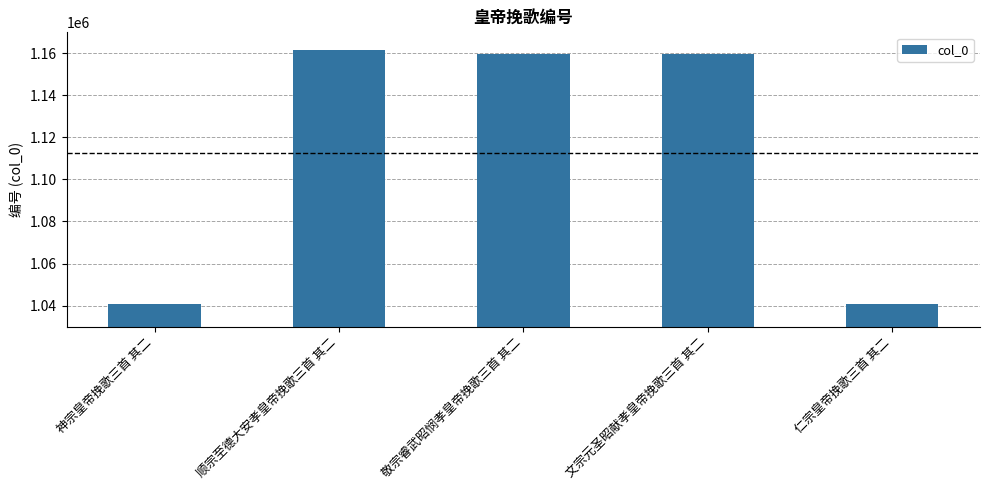

Approximately how many times larger is the value at 仁宗皇帝挽歌三首 其二 compared to 文宗元圣昭献孝皇帝挽歌三首 其二?

0.9